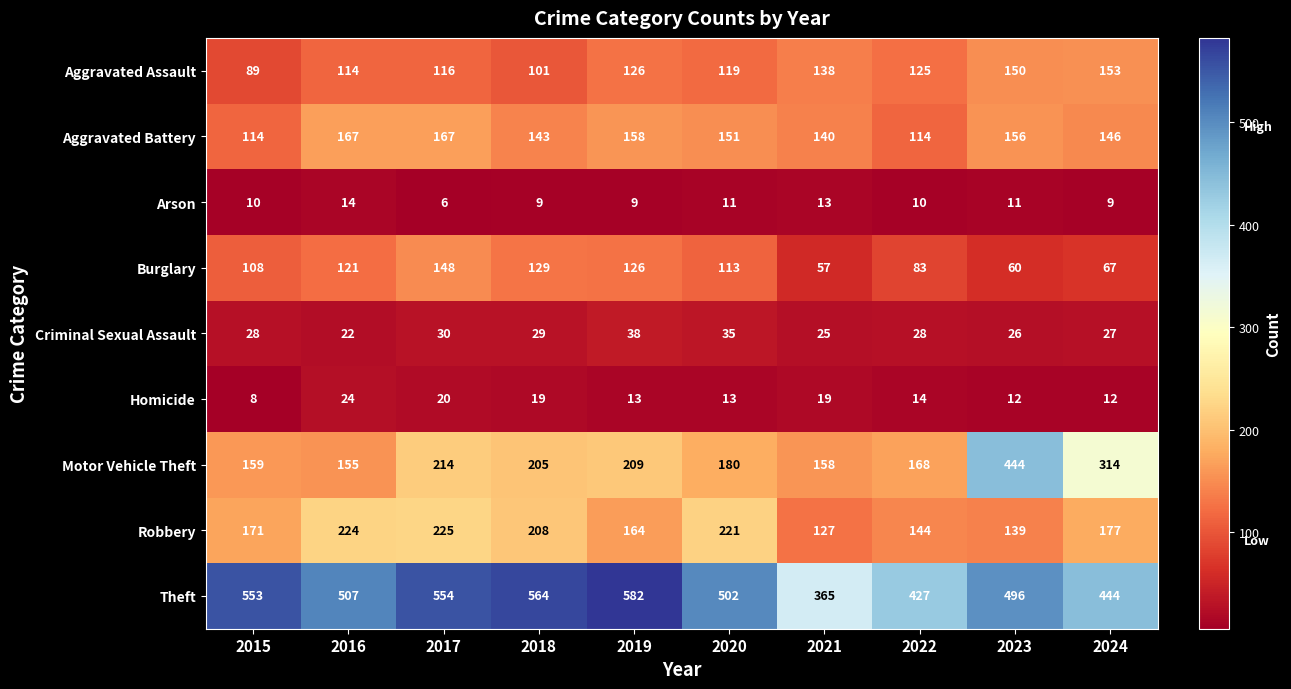

At which category is the sum across all series the highest?

2023